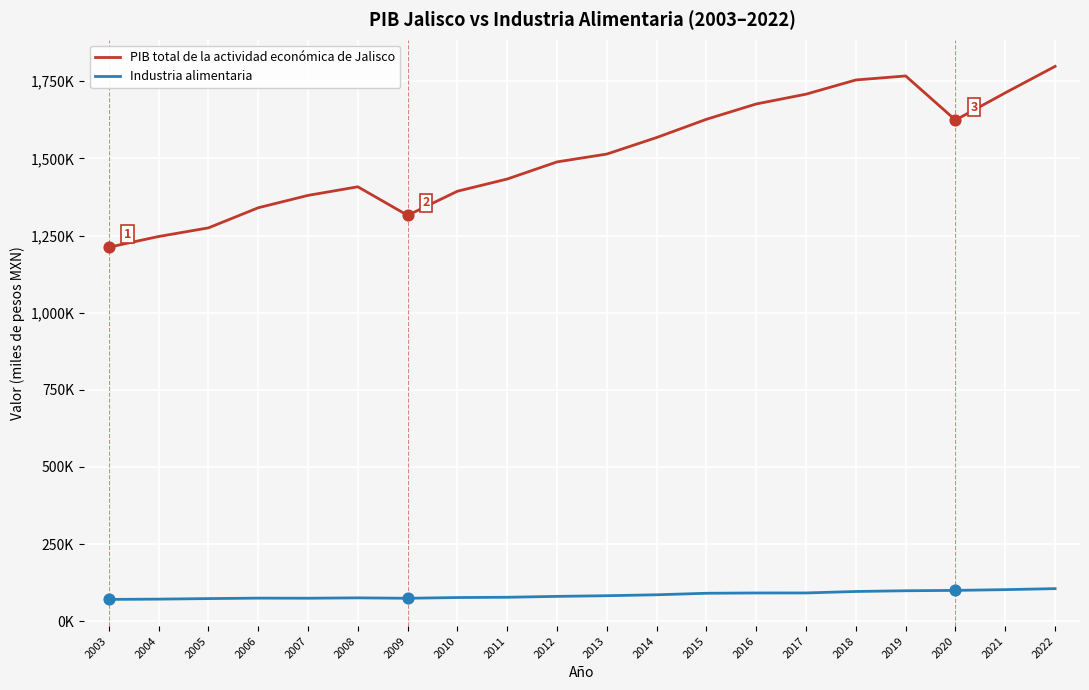

What are all the series names shown in the legend?

PIB total de la actividad económica de Jalisco, Industria alimentaria